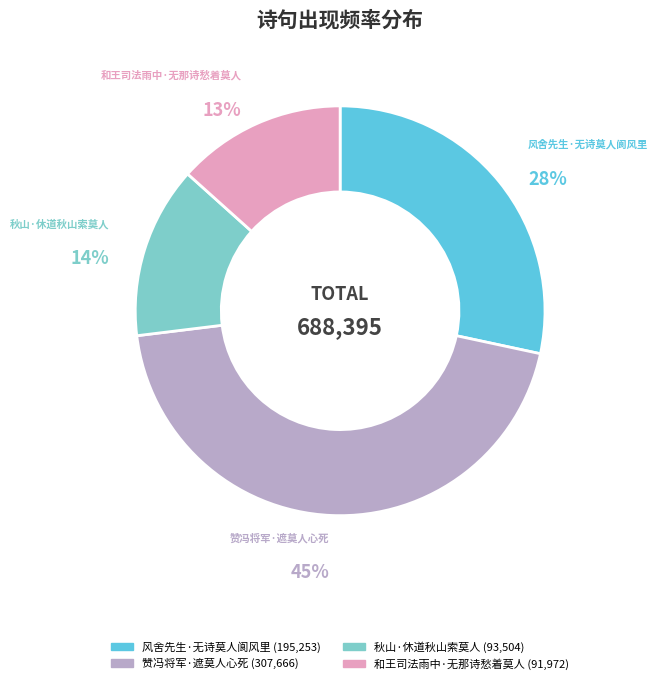

How many segments does this pie chart have?

4